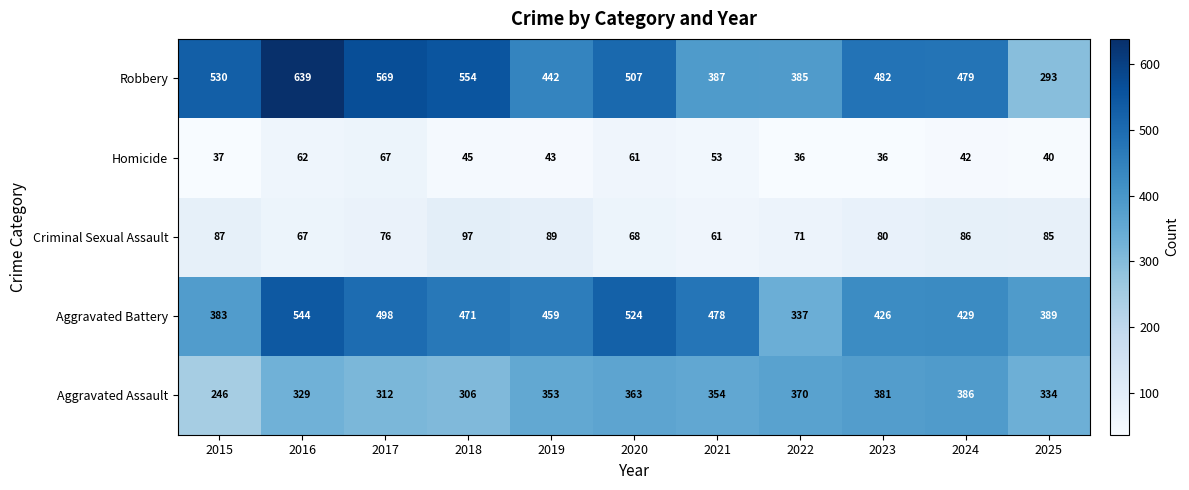

At which label is Aggravated Battery closest to 440?

2024